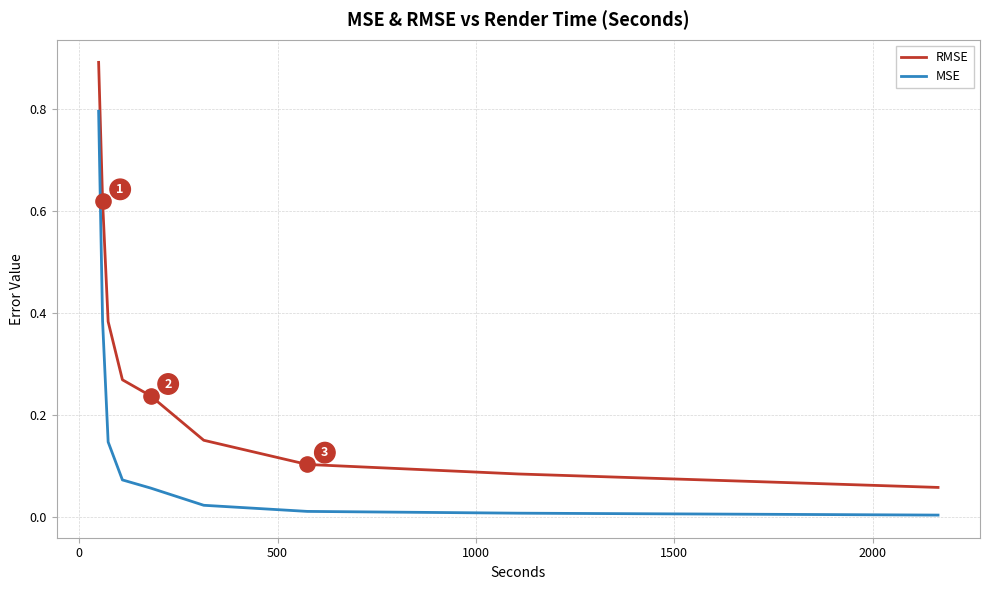

What are all the series names shown in the legend?

RMSE, MSE